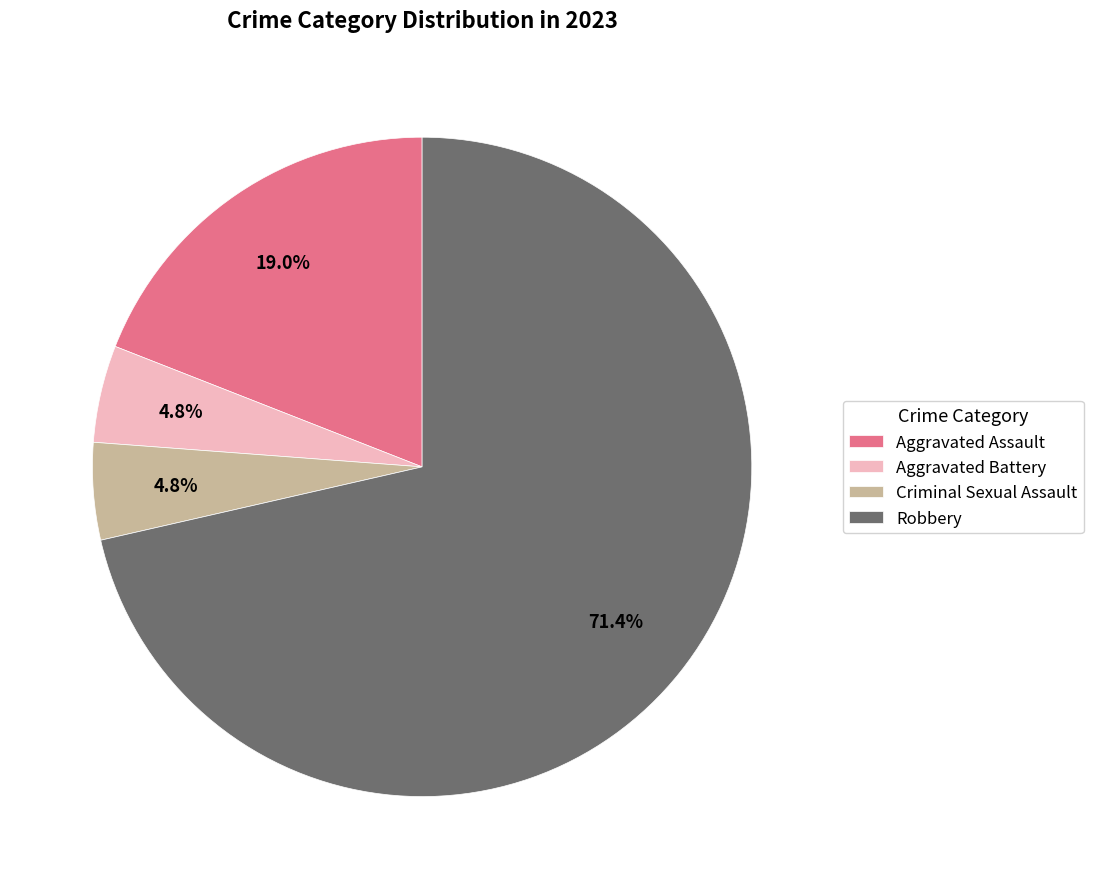

Approximately how many times larger is the value at Aggravated Assault compared to Robbery?

0.3